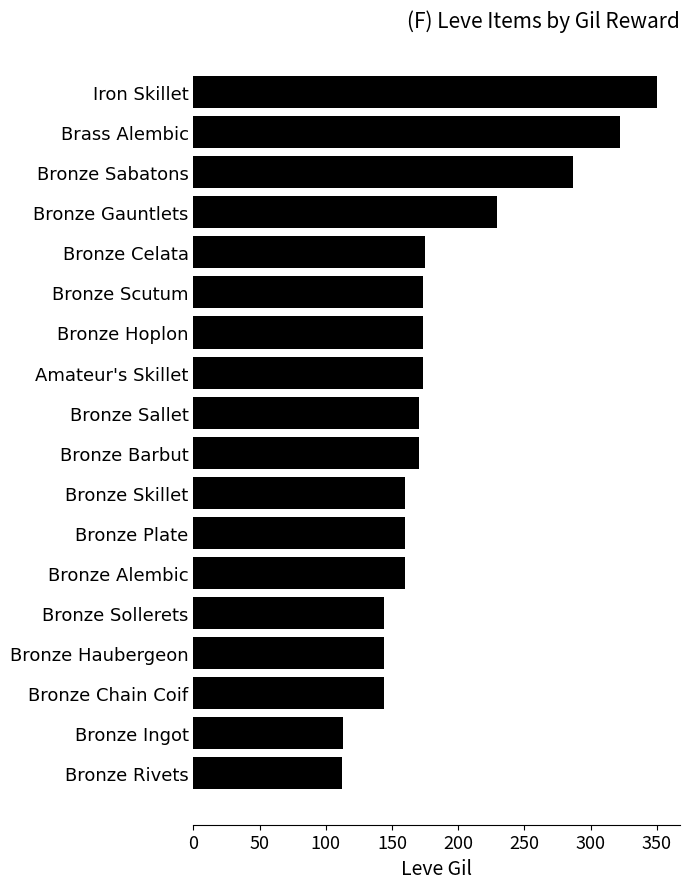

Does the chart contain stacked bars?

No